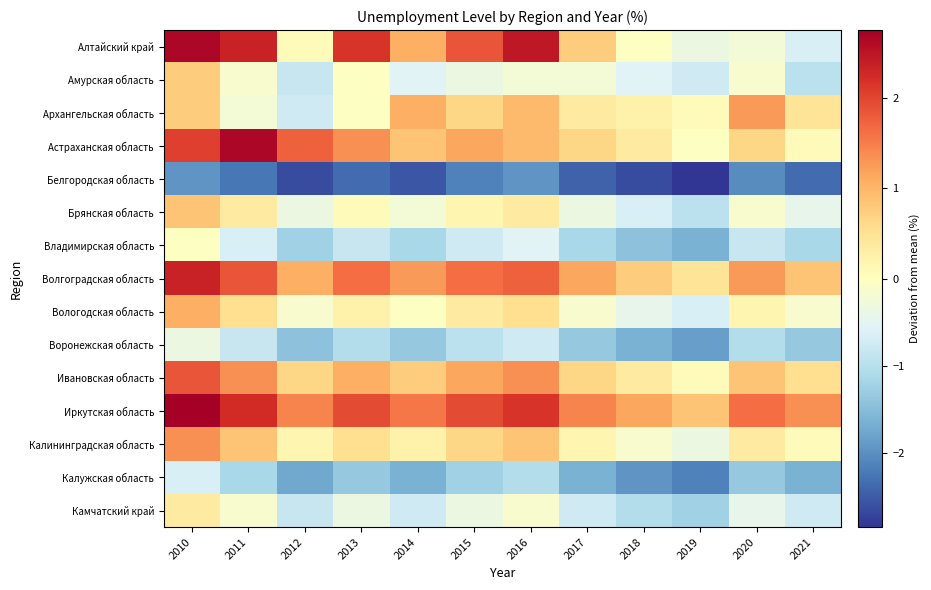

What is the total value across all series at 2020?

-0.1